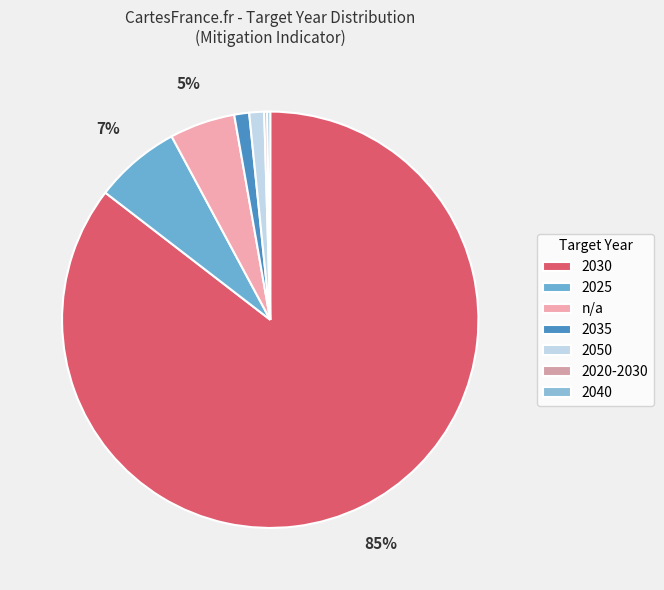

What is the change in value from 2050 to 2040?

-4